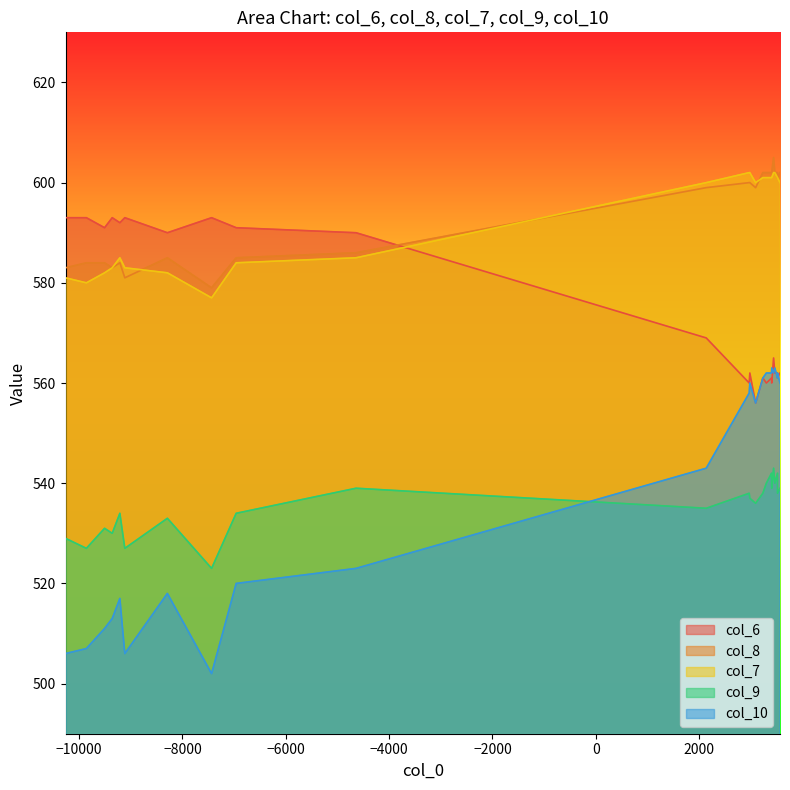

What is the minimum value shown in the chart?

502